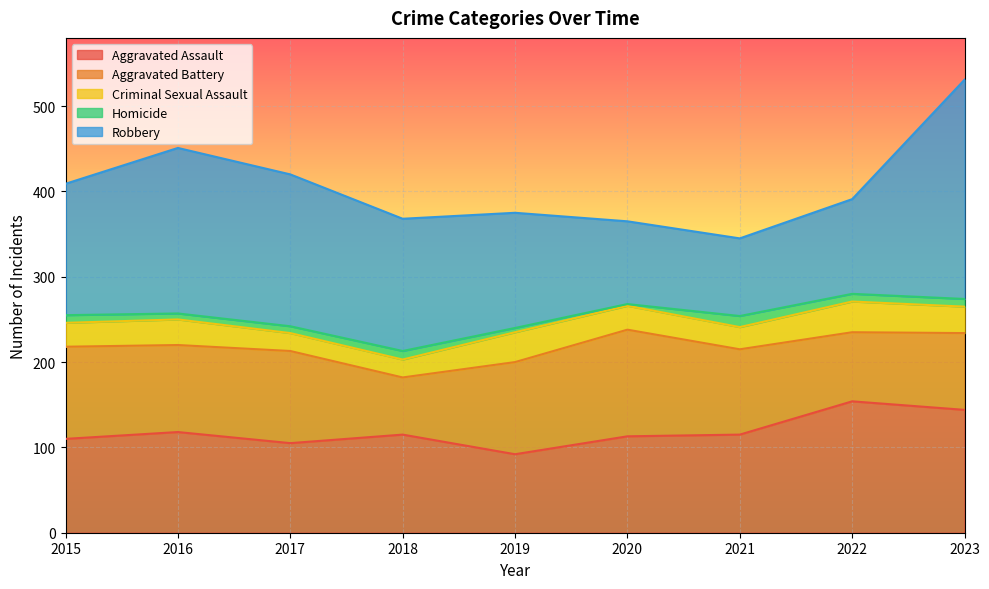

Reading left to right, what are all the values shown in this chart?

Aggravated Assault: 110	118	105	115	92	113	115	154	144
Aggravated Battery: 108	102	108	67	108	125	100	81	90
Criminal Sexual Assault: 28	30	21	21	35	28	26	36	31
Homicide: 9	7	8	10	5	2	13	9	9
Robbery: 154	194	178	155	135	97	91	111	257